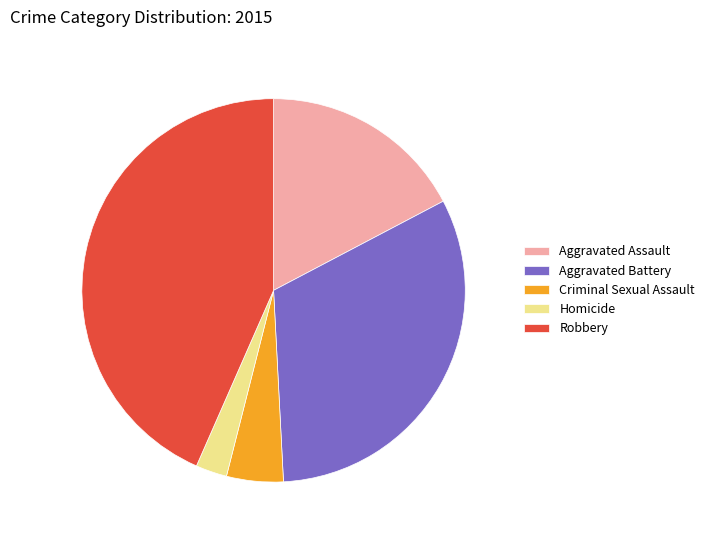

Does any single category account for the majority?

No